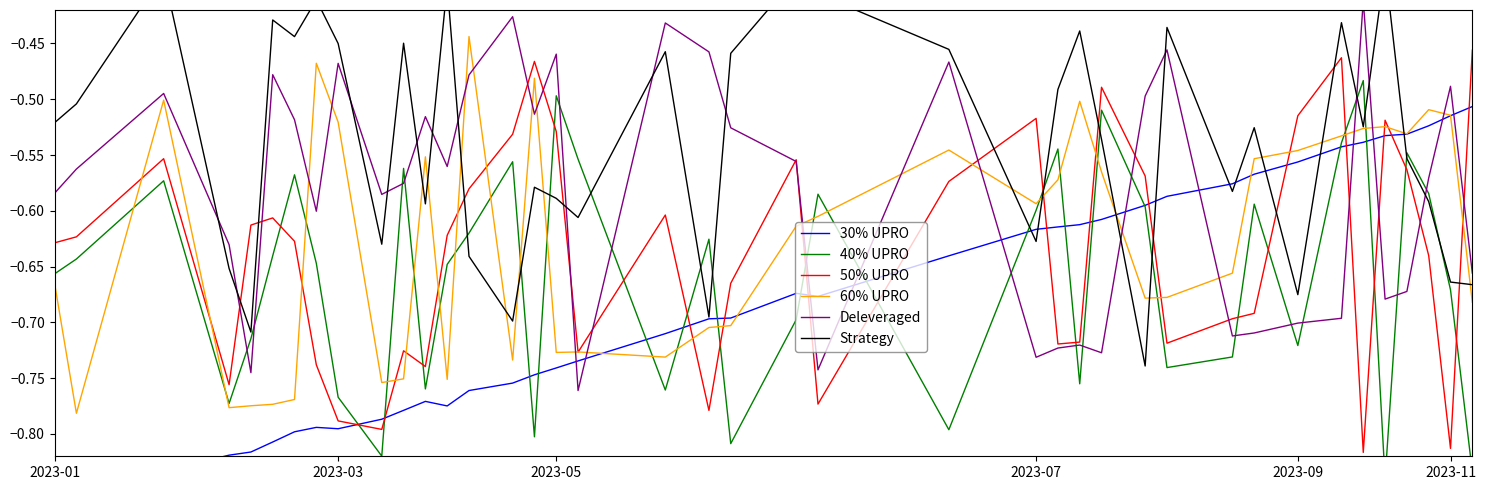

What position from the left is 34?

35